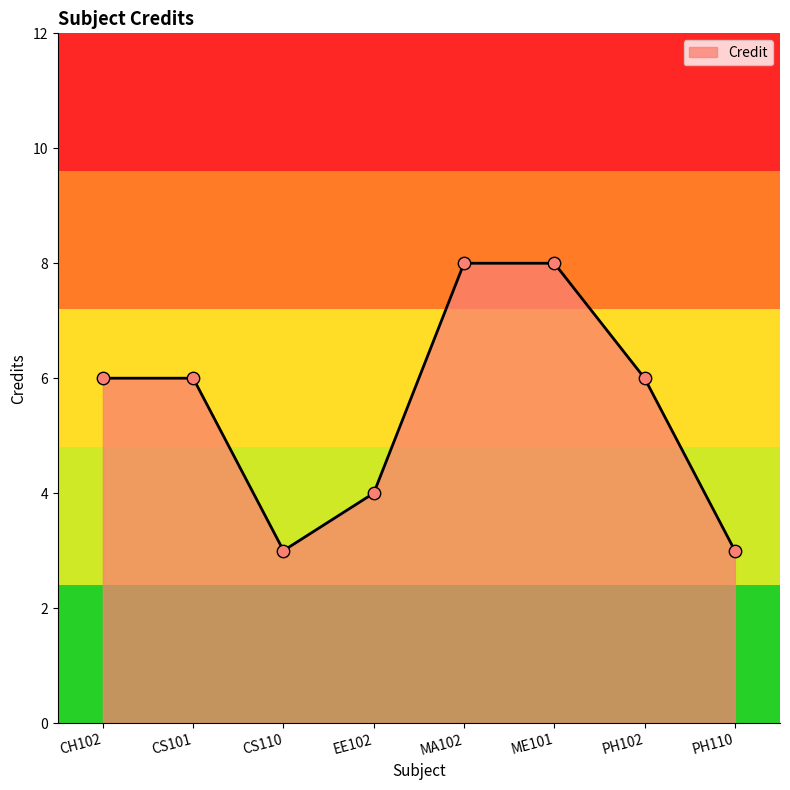

What is the ratio of the value at PH110 to the value at CH102?

0.5